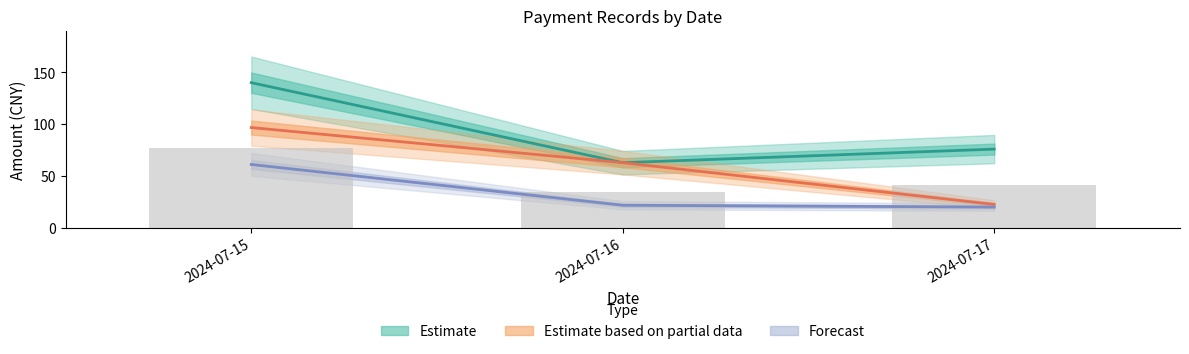

Does the chart contain stacked bars?

No